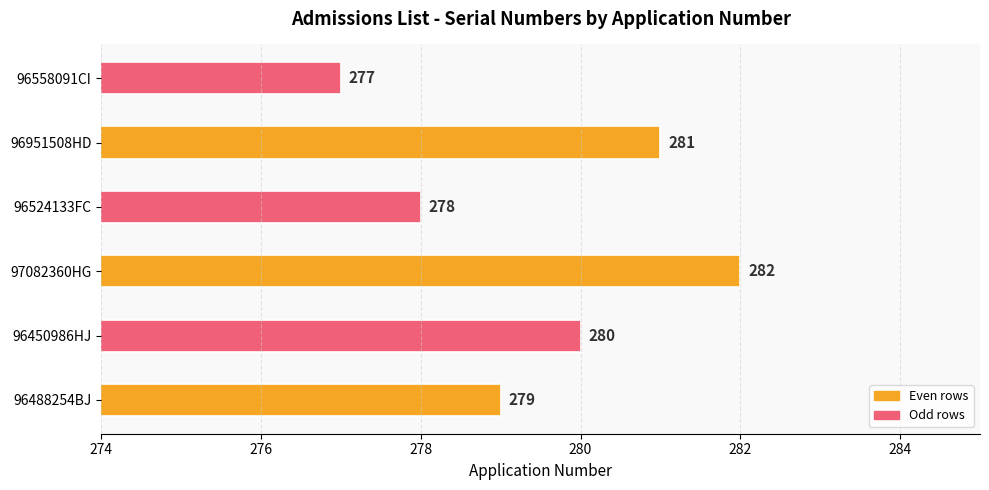

Rank the categories by value from highest to lowest.

97082360HG, 96951508HD, 96450986HJ, 96488254BJ, 96524133FC, 96558091CI